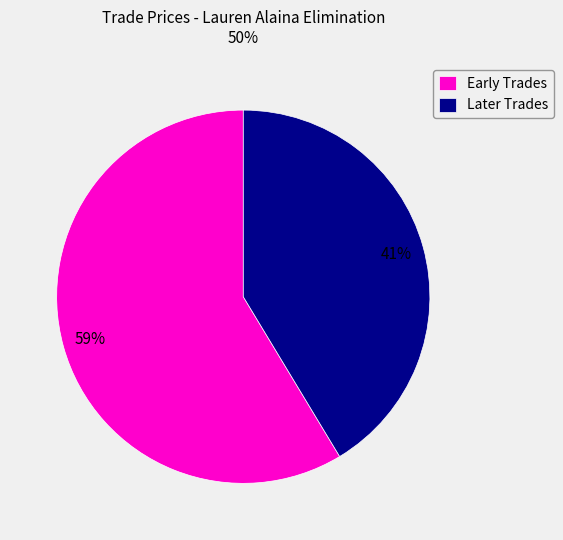

Do Early Trades and Later Trades together represent more than half of the pie?

Yes